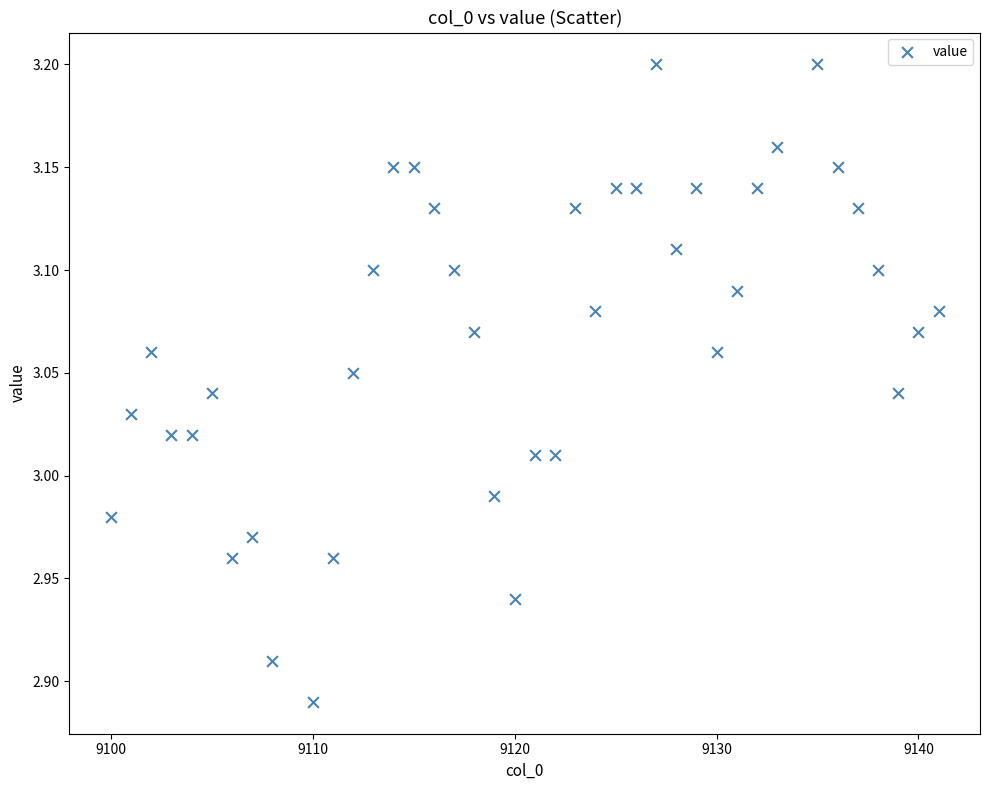

What is the range of Y values (max minus min)?

0.3